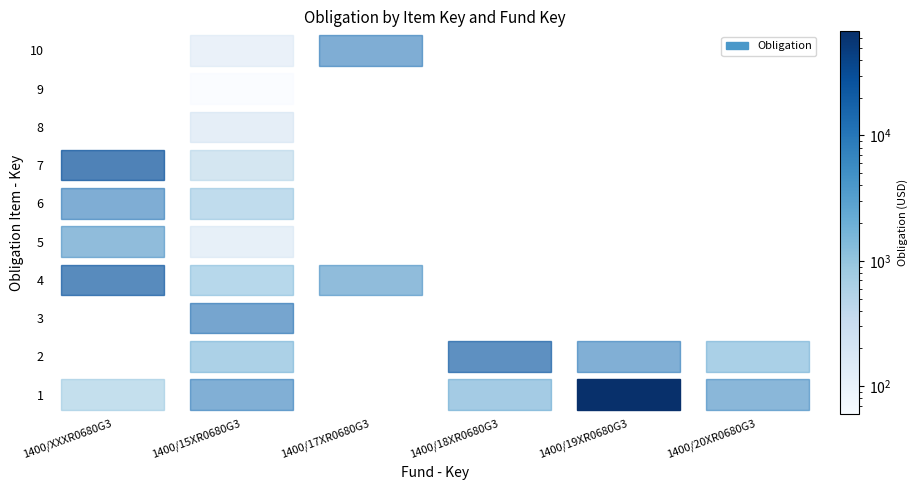

Rank the categories by 1400/15XR0680G3 value from lowest to highest.

9, 10, 5, 8, 7, 6, 4, 2, 1, 3